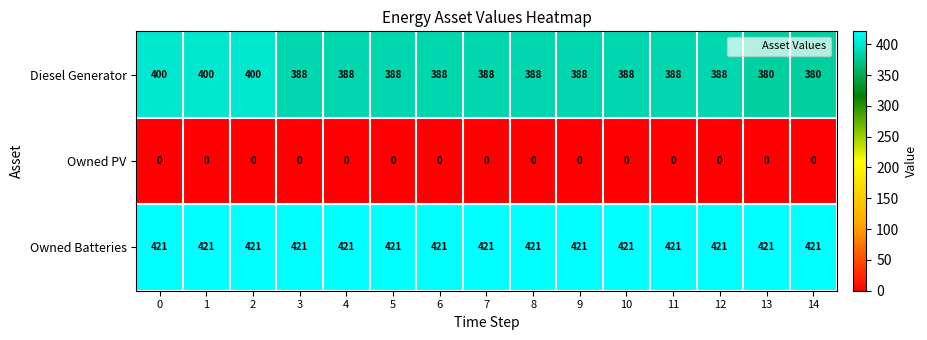

Is it true that Diesel Generator equals 388 at 6?

True